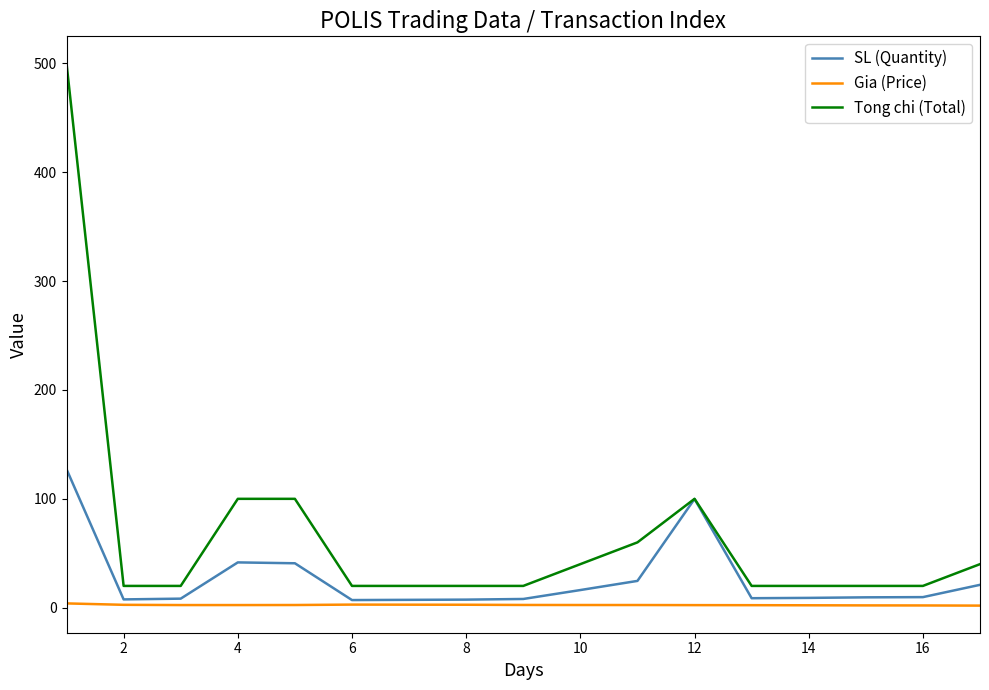

How many lines are shown in the chart?

3